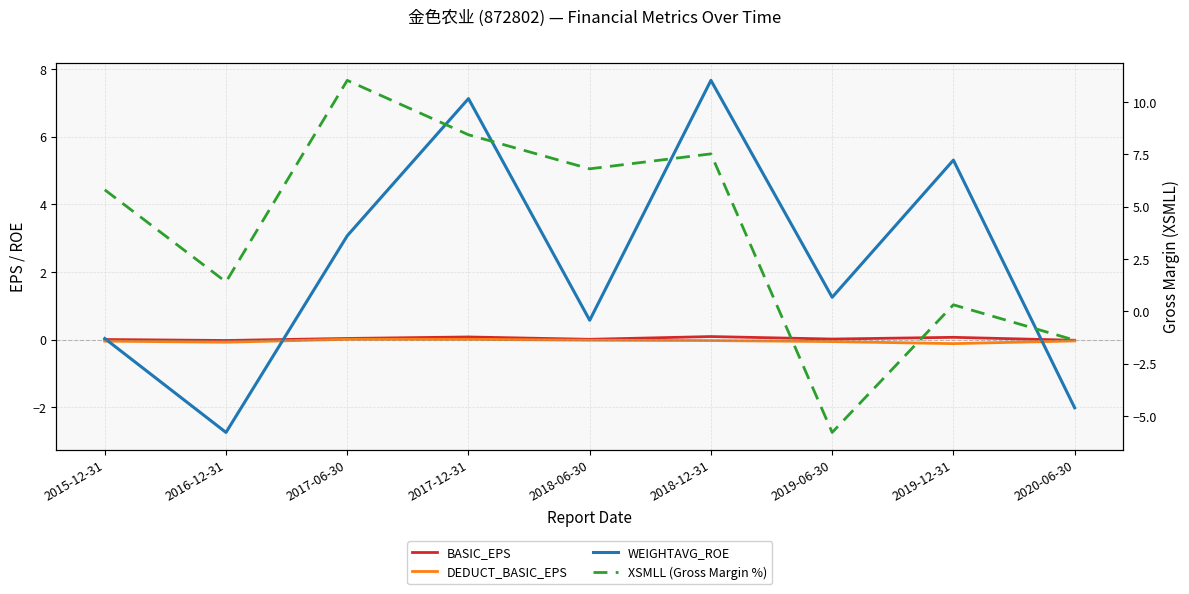

Which series ends up on top after the final intersection of XSMLL (Gross Margin %) and DEDUCT_BASIC_EPS?

DEDUCT_BASIC_EPS